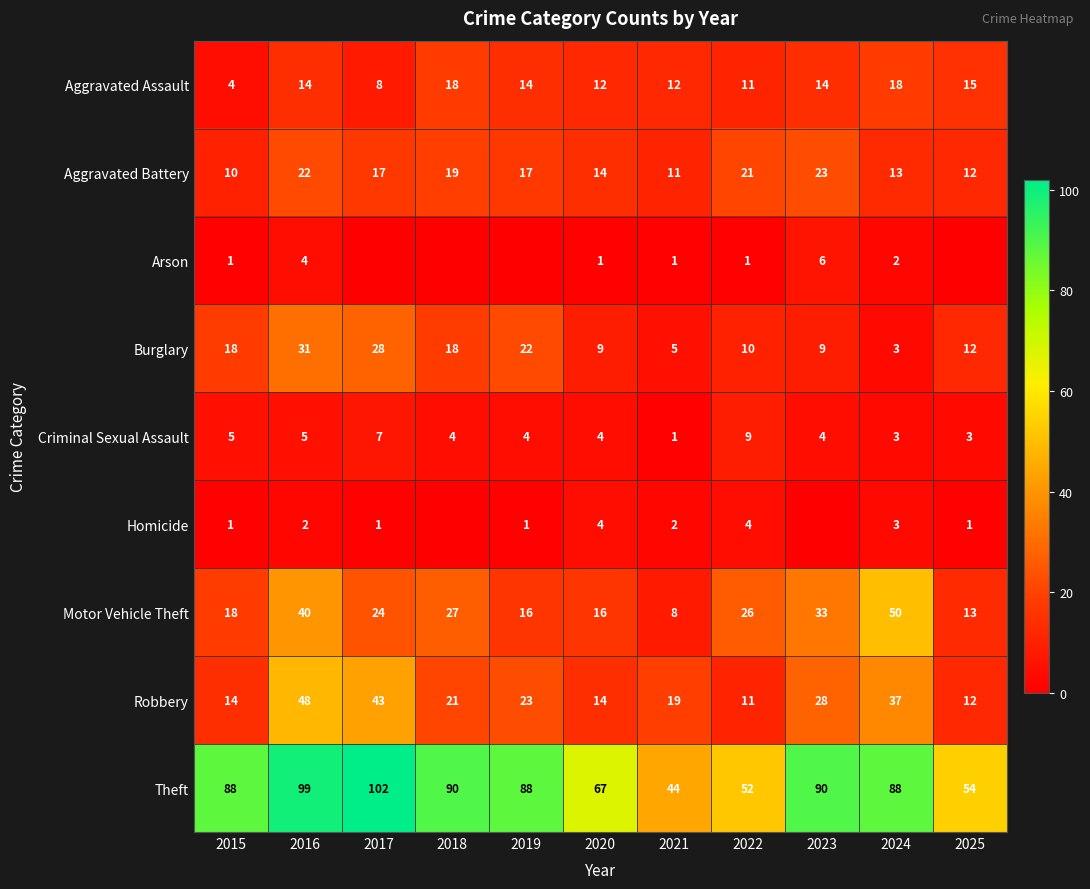

What is the approximate value of Criminal Sexual Assault at 2016?

5